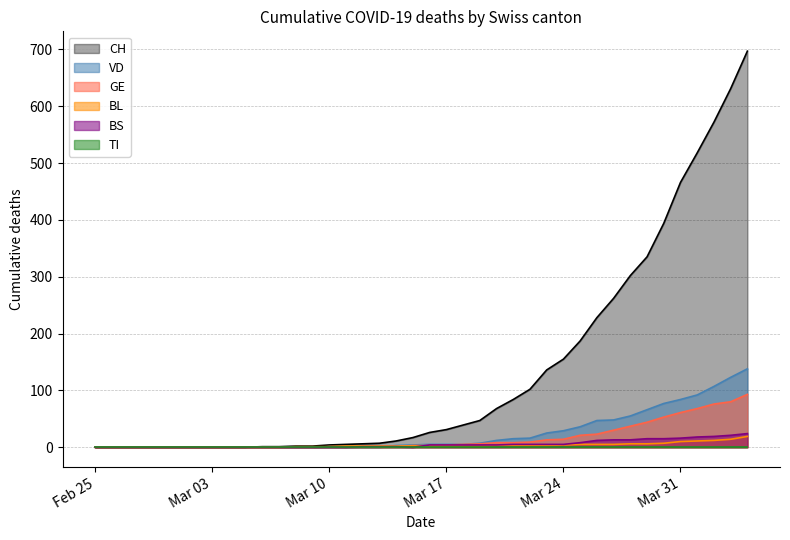

Which series has the largest total across all categories?

CH